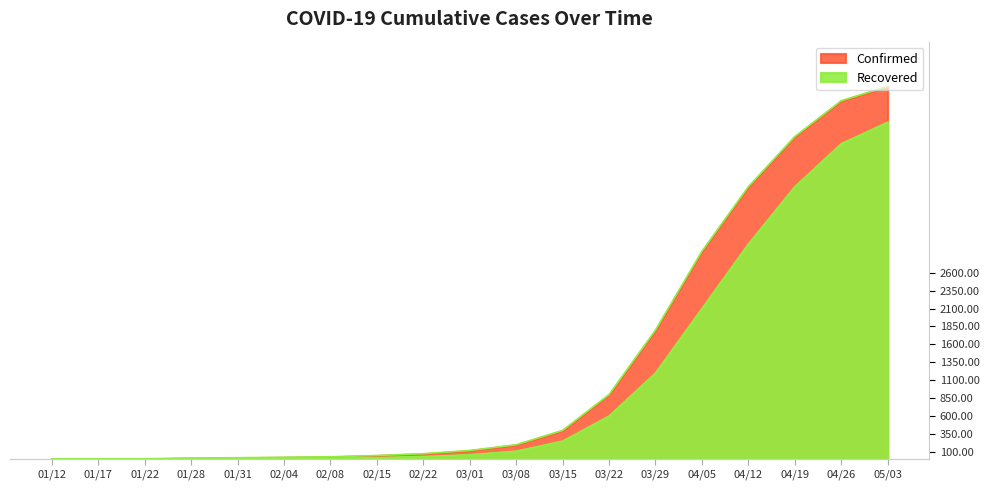

Reading left to right, list all the values displayed in this chart.

Confirmed: 1	2	4	14	19	25	32	50	75	120	200	400	900	1800	2900	3800	4500	5000	5200
Recovered: 0	0	2	6	8	10	11	20	35	60	110	250	600	1200	2100	3000	3800	4400	4700